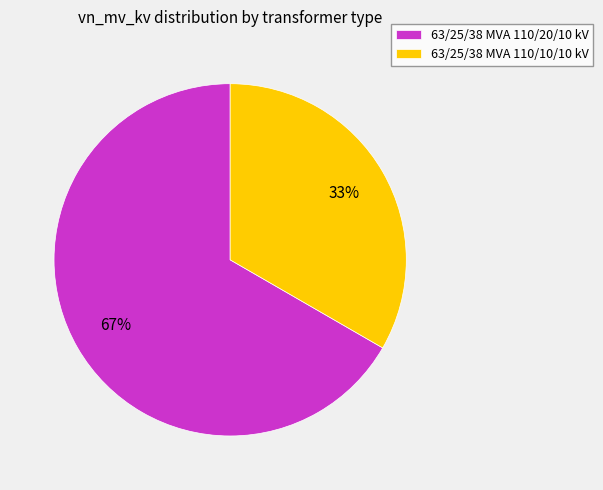

Combined, do 63/25/38 MVA 110/10/10 kV and 63/25/38 MVA 110/20/10 kV account for over 50%?

Yes